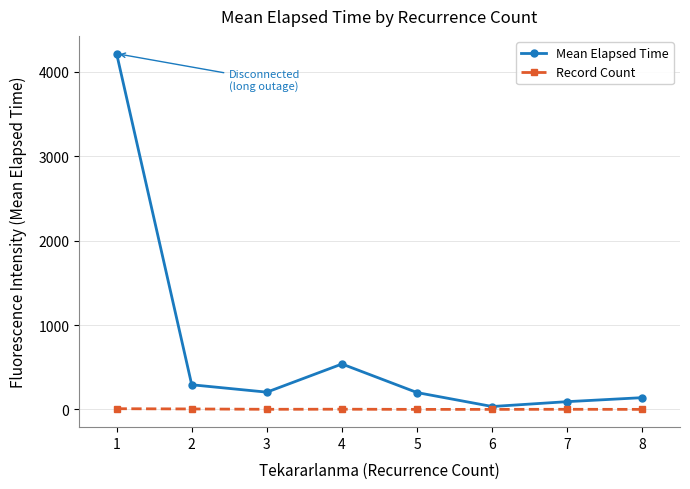

What are all the series names shown in the legend?

Mean Elapsed Time, Record Count